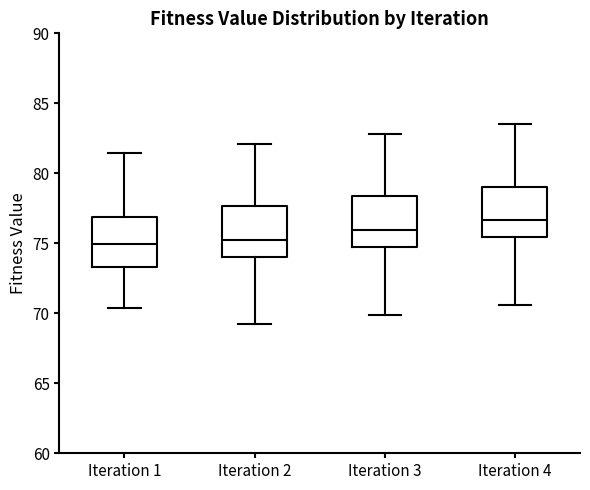

Reading left to right, transcribe this box plot: for each box, give where its median line is, the range the box spans, and where its two whiskers end, as read against the y-axis. The values are not printed on the chart, so give them approximately, as read against the axis.

Iteration 1: median 75.0, box 73.5 to 77.0, whiskers 70.5 to 81.5
Iteration 2: median 75.5, box 74.0 to 77.5, whiskers 69.0 to 82.0
Iteration 3: median 76.0, box 74.5 to 78.5, whiskers 70.0 to 83.0
Iteration 4: median 76.5, box 75.5 to 79.0, whiskers 70.5 to 83.5